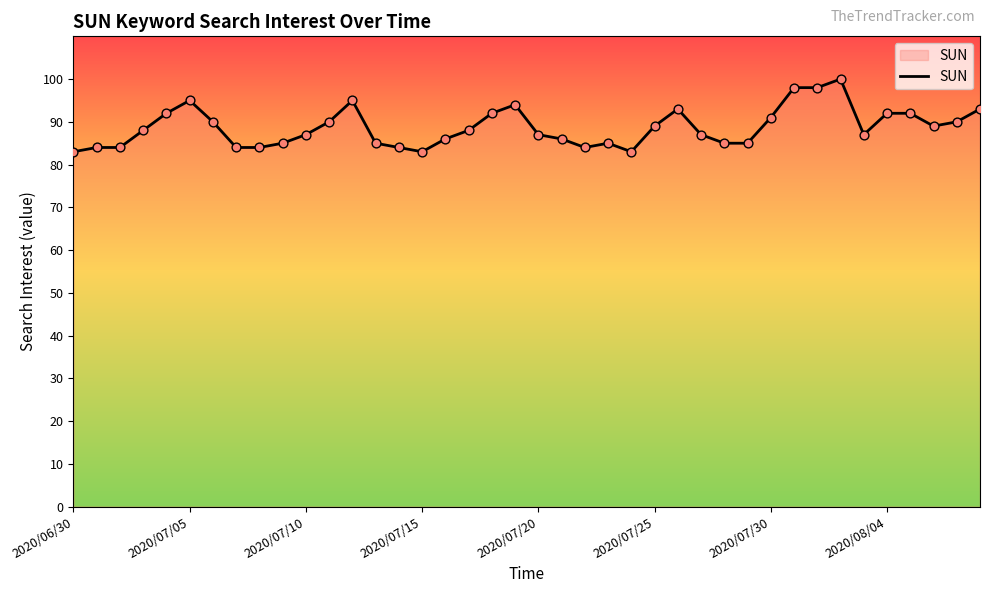

What is the minimum value shown in the chart?

83